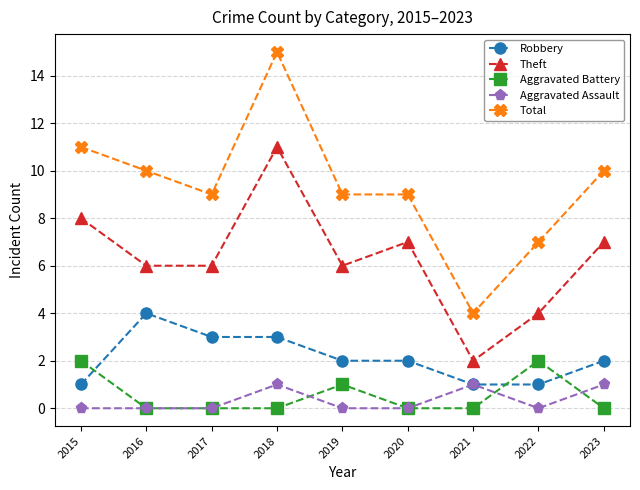

At which category does Robbery reach its first local peak?

2016